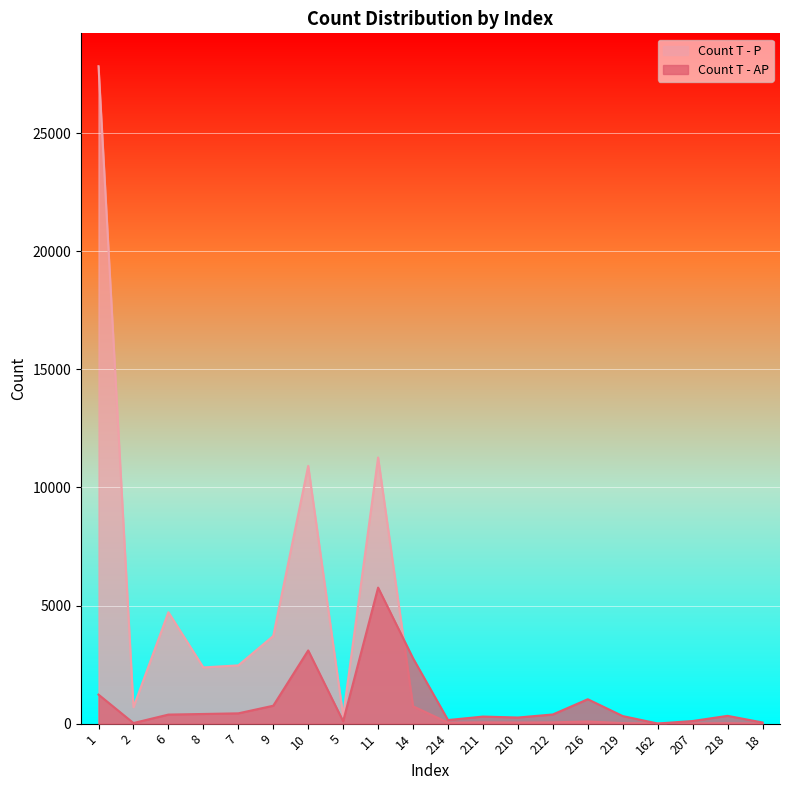

Rank the series by their maximum value, from lowest to highest.

Count T - AP, Count T - P